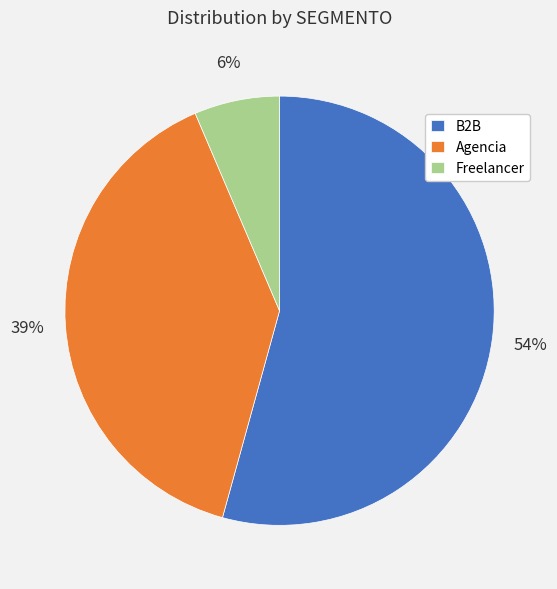

What is the ratio of the value at Freelancer to the value at B2B?

0.1